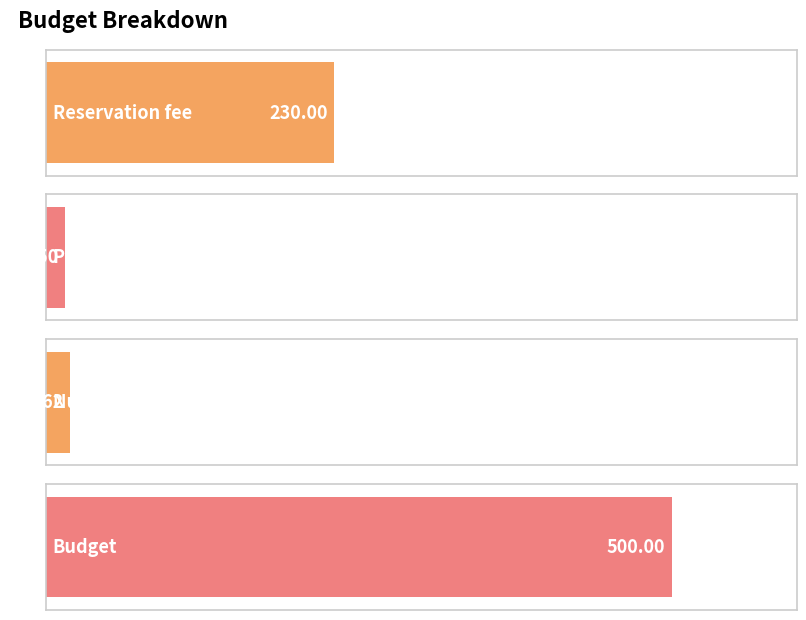

Rank the categories by value from lowest to highest.

Price per person, Number of guests, Reservation fee, Budget